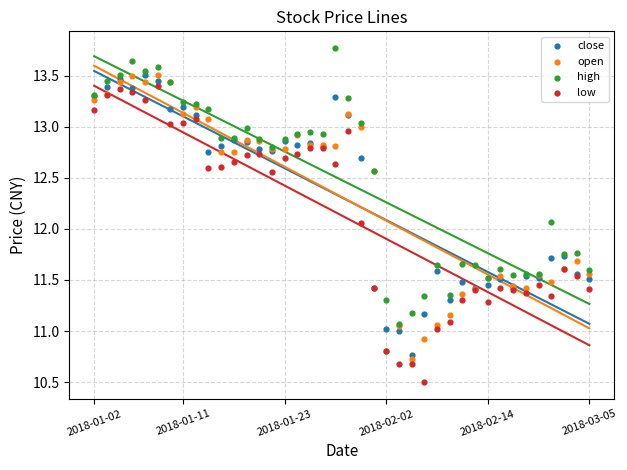

Which series contains the highest Y value?

high